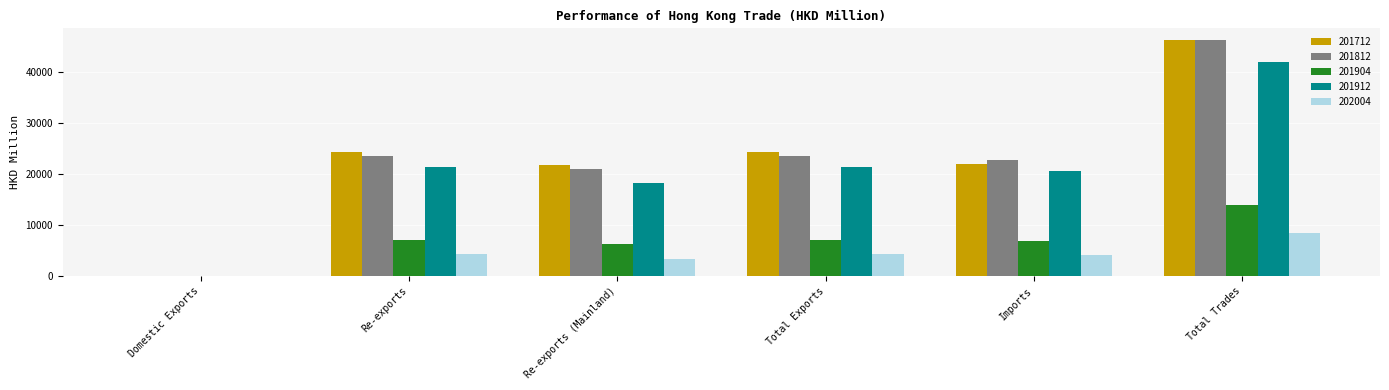

Is the value of 202004 at Total Exports greater than the value of 201904 at Imports?

No